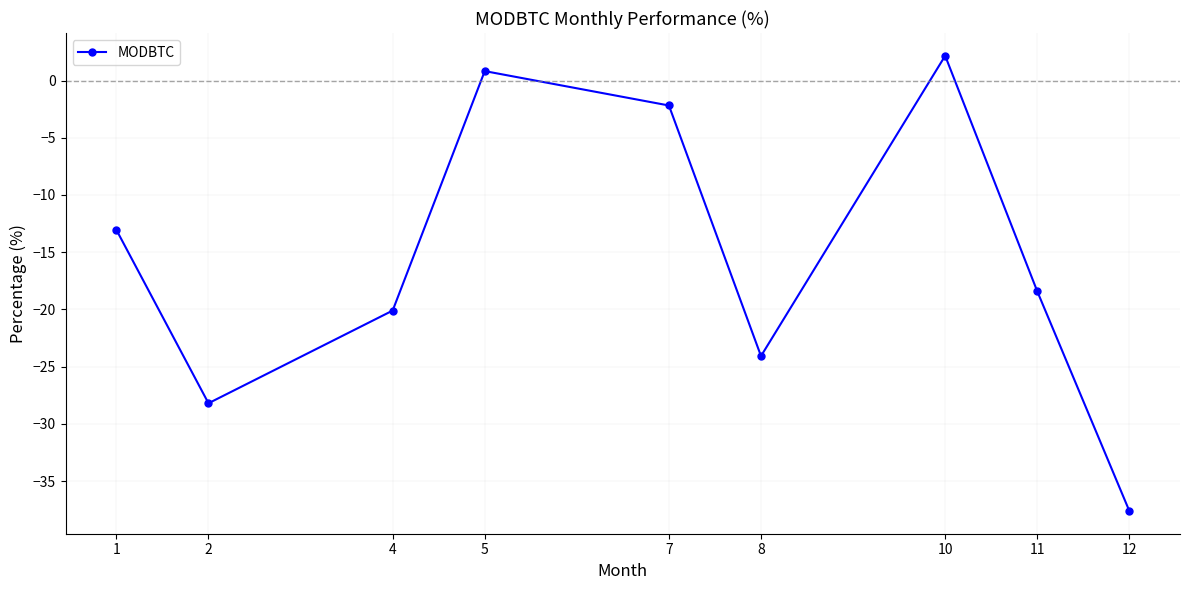

What is the sum of the values at 12 and 2?

-65.8